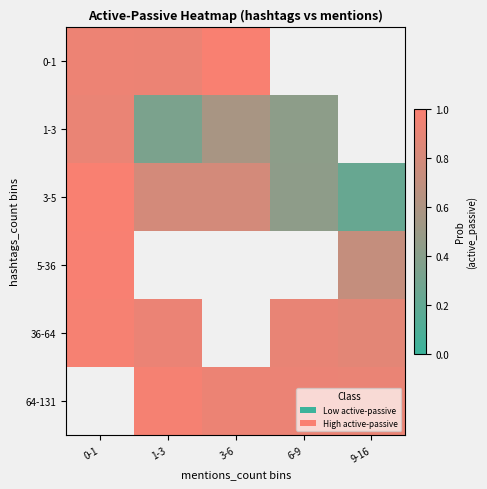

What is the sum of the 64-131 values at 9-16 and 6-9?

1.8